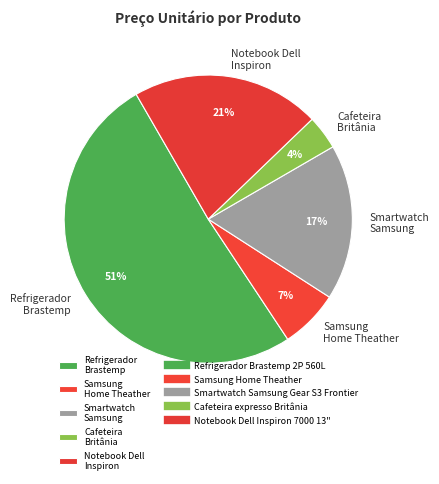

Which slice is the largest?

Refrigerador Brastemp